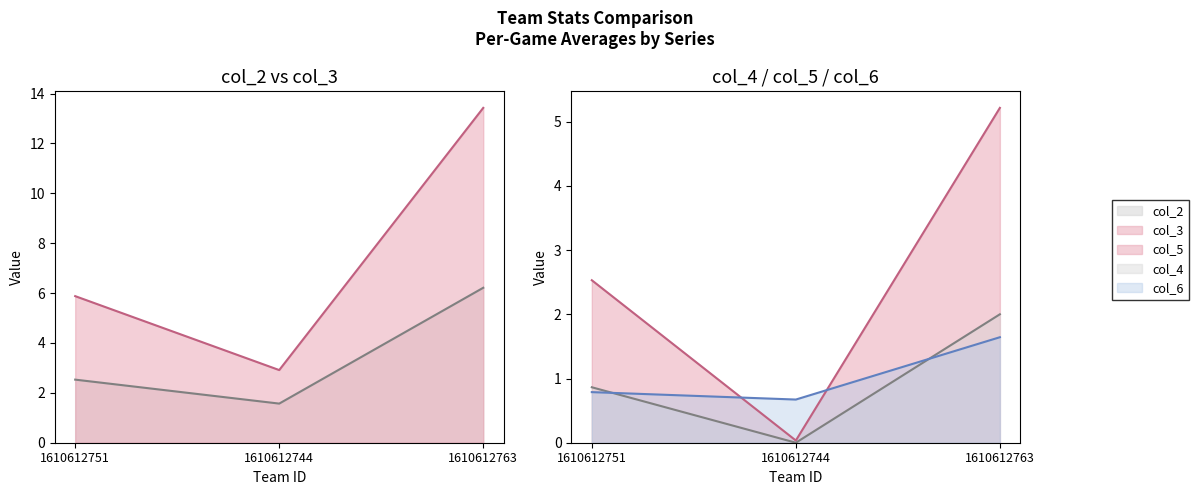

Does the chart have visible grid lines?

No